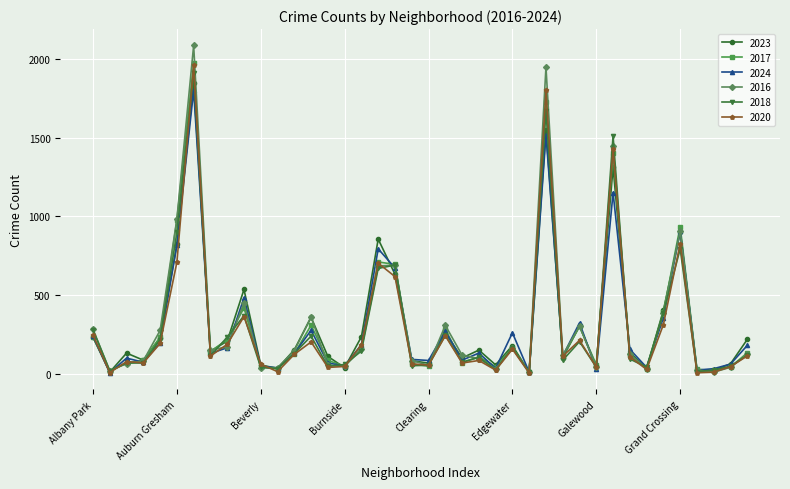

True or false: 2016 has more than 0 interior local peaks.

True